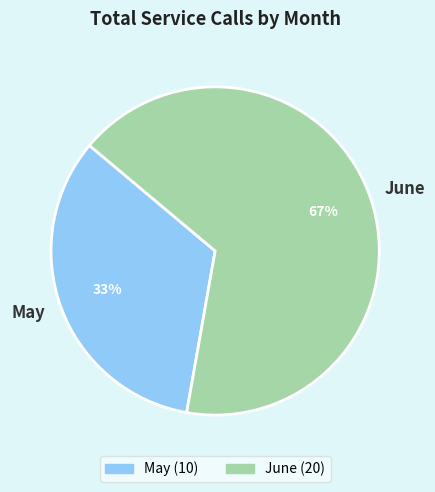

What percentage is the June slice, to the nearest percent?

67%